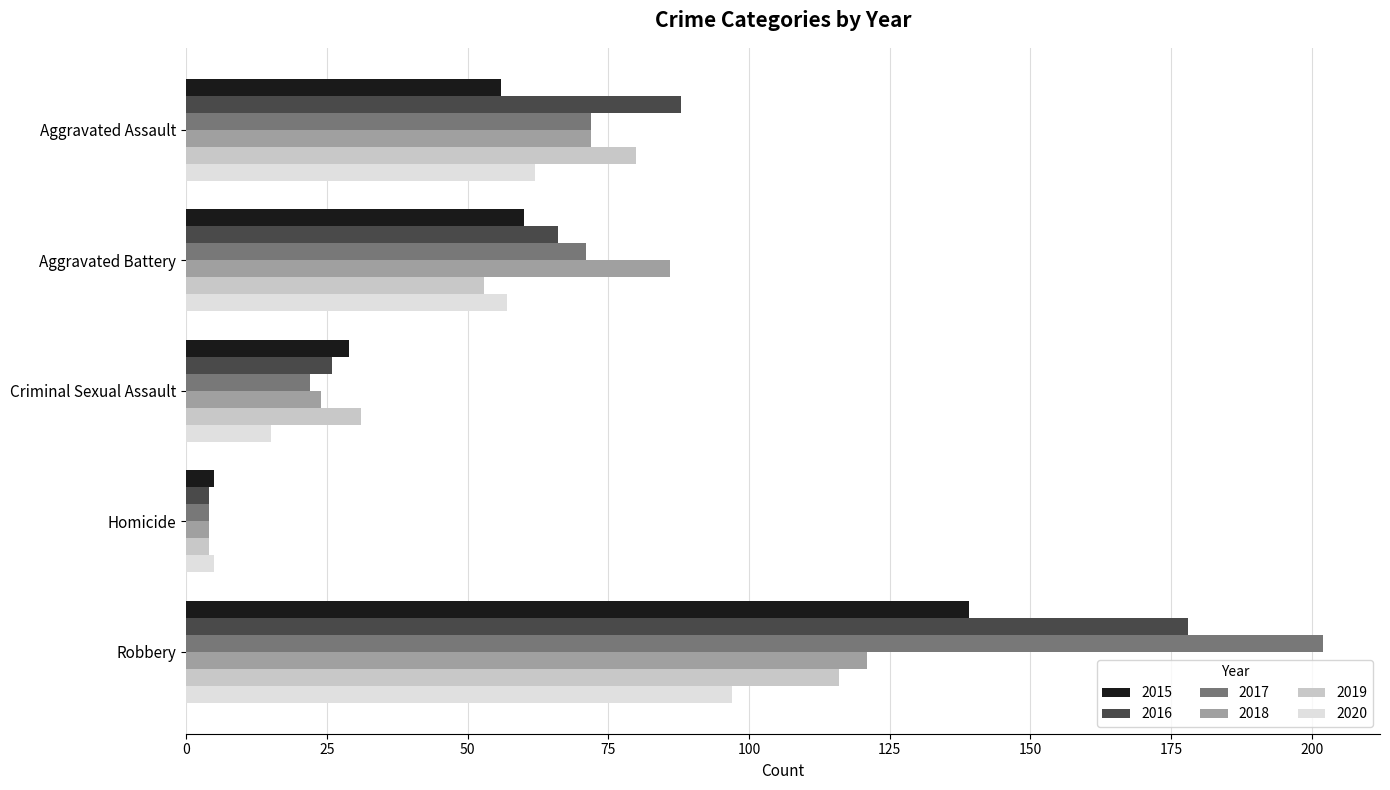

Is it true that 2020 equals 57 at Aggravated Battery?

True